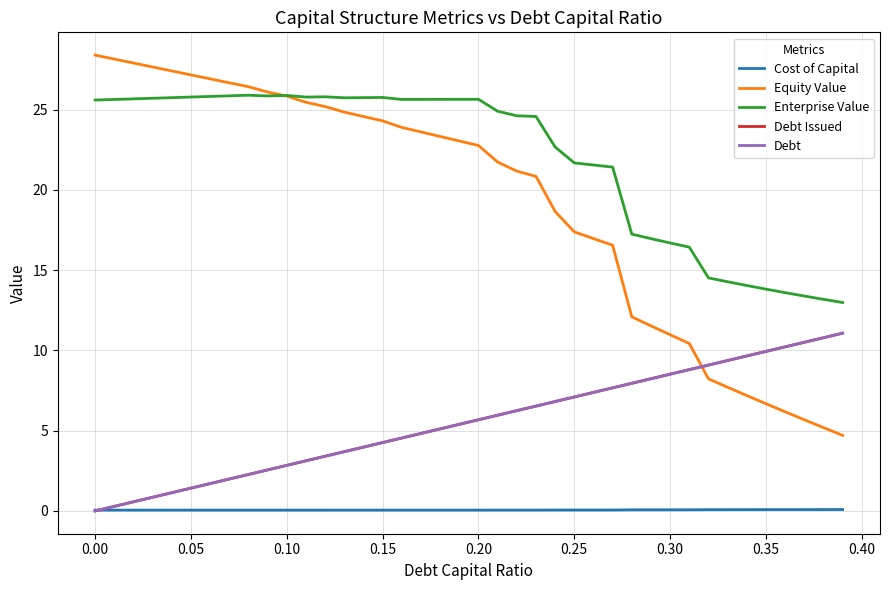

Does the chart have visible grid lines?

Yes